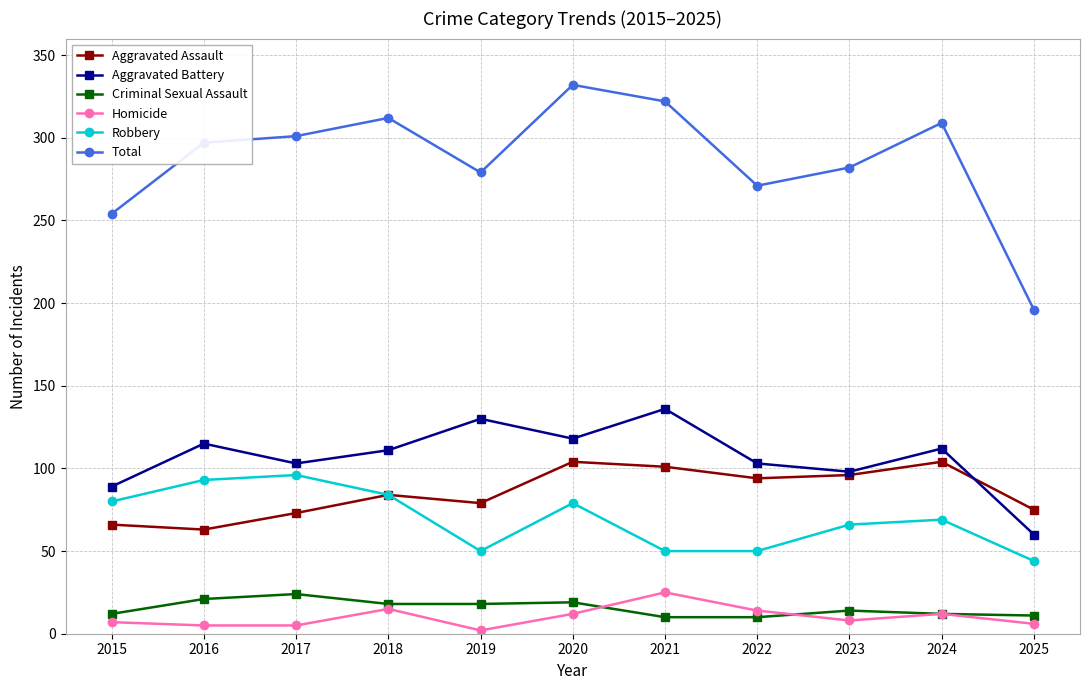

What is the difference between the highest and lowest values at 2022?

261